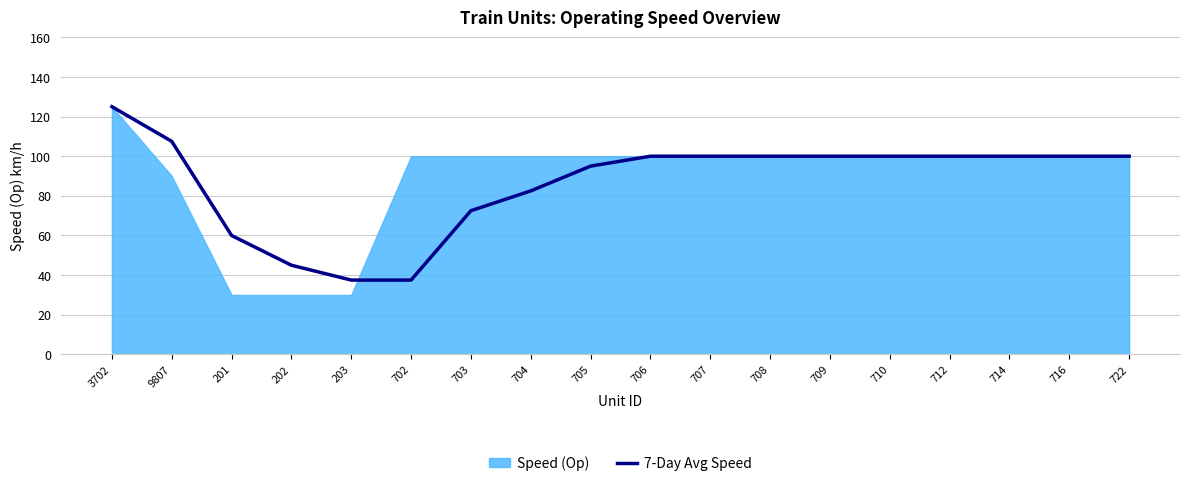

The value of 7-Day Avg Speed at 3702 is 125.0. True or false?

True